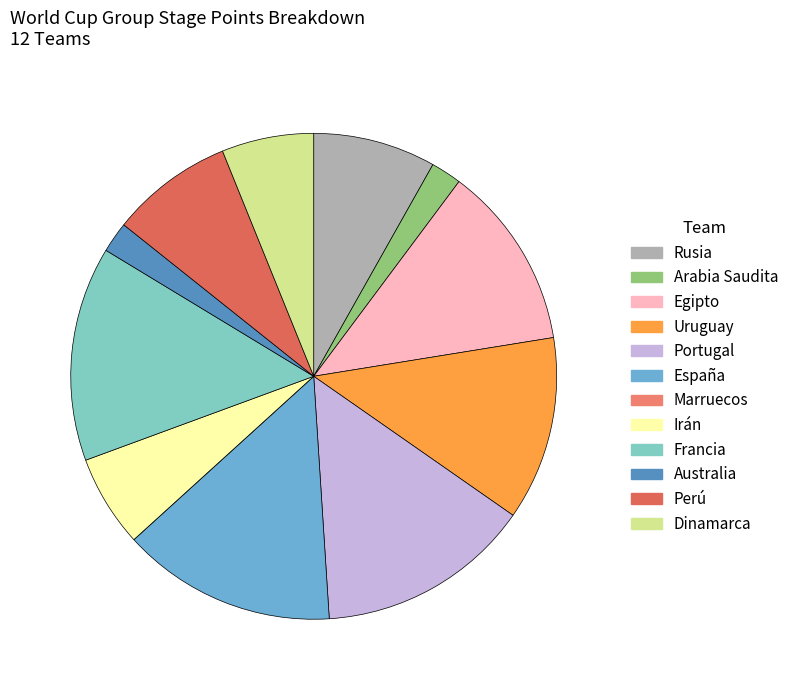

Is Francia the majority of the pie?

No